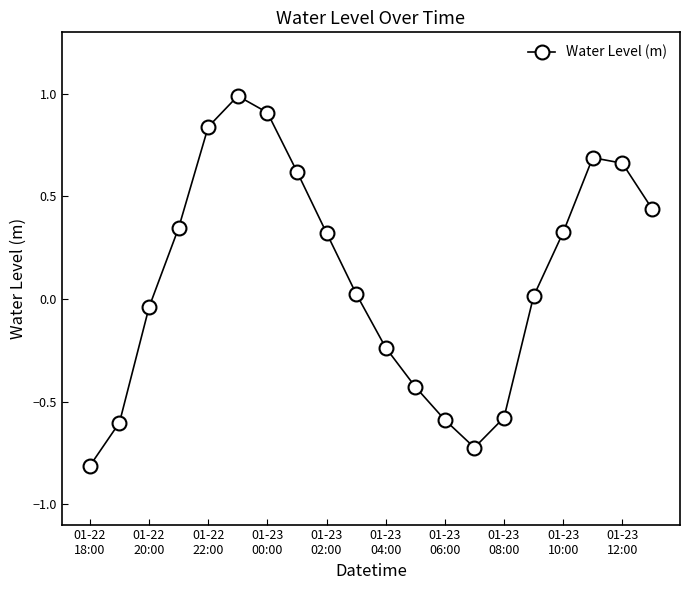

What is the value of the 13th point from the left?

-0.6